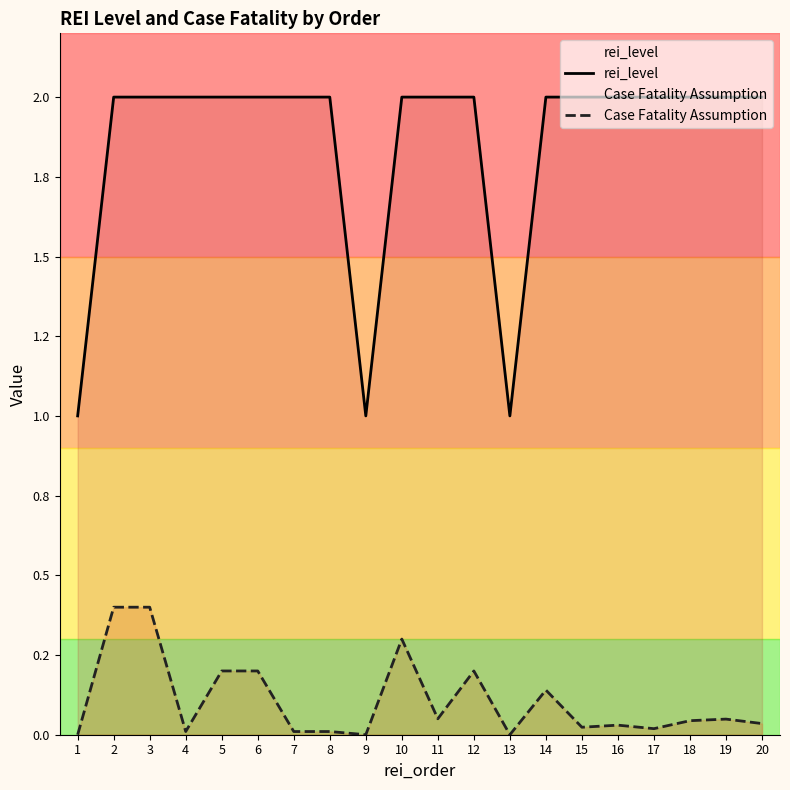

What is the spread (max minus min) of values at 2?

1.6